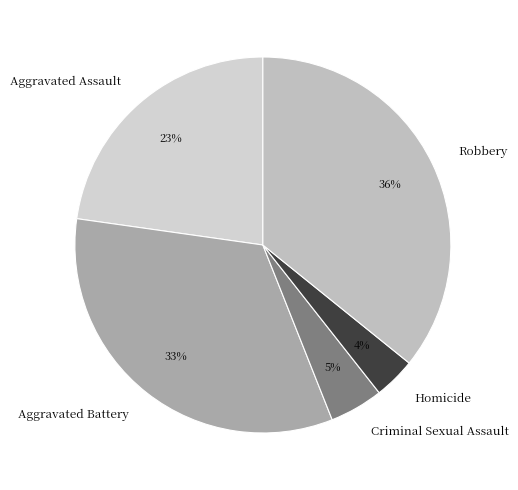

Rank the categories by value from lowest to highest.

Homicide, Criminal Sexual Assault, Aggravated Assault, Aggravated Battery, Robbery